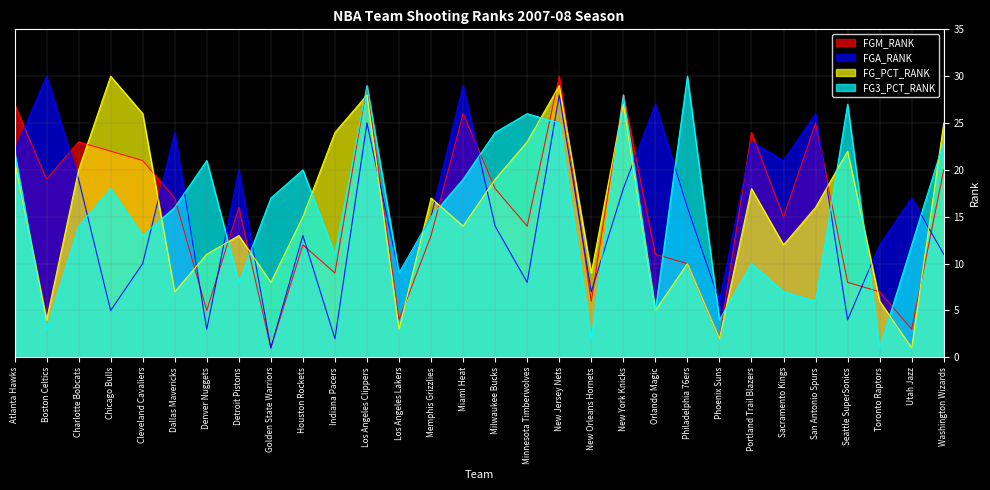

What is the label of the 20th point from the left?

New York Knicks